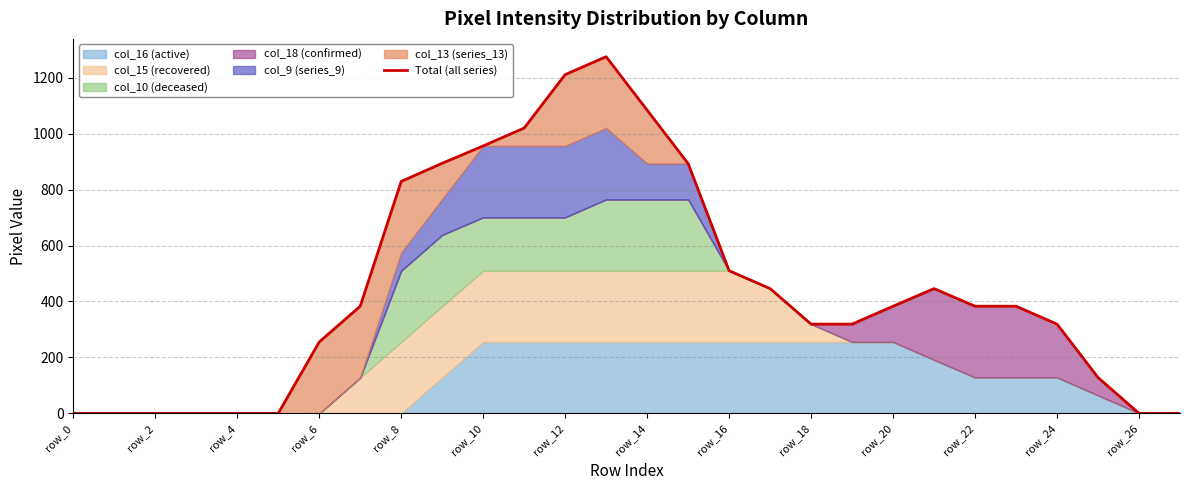

Approximately how many times larger is the value at 17 compared to 19?

1.4